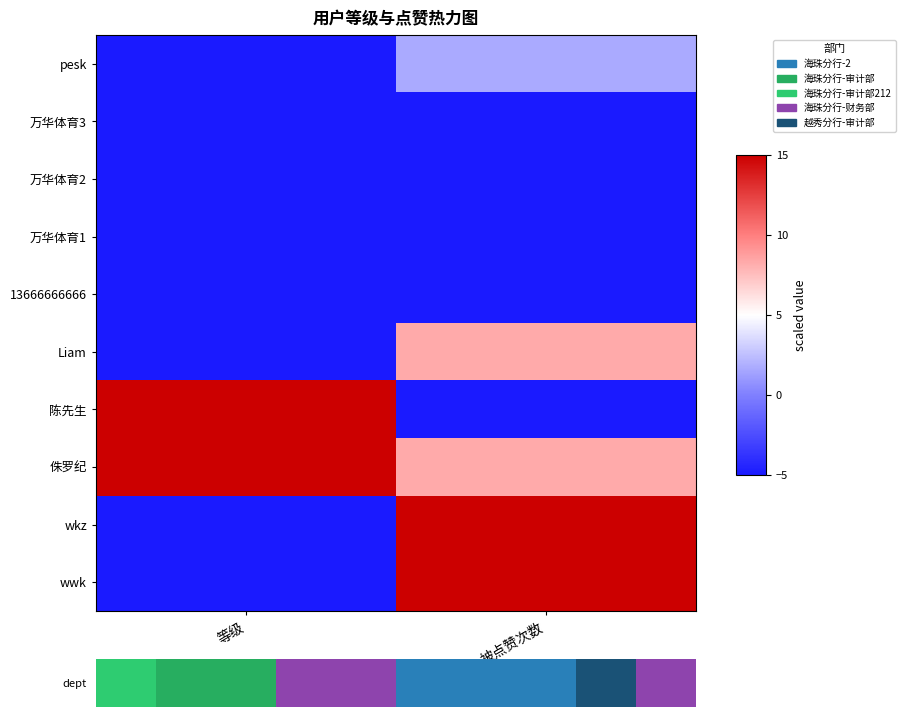

Reading left to right, transcribe all the data shown in this chart.

pesk: 等级=-5.0	被点赞次数=1.7
万华体育3: 等级=-5.0	被点赞次数=-5.0
万华体育2: 等级=-5.0	被点赞次数=-5.0
万华体育1: 等级=-5.0	被点赞次数=-5.0
13666666666: 等级=-5.0	被点赞次数=-5.0
Liam: 等级=-5.0	被点赞次数=8.3
陈先生: 等级=15.0	被点赞次数=-5.0
侏罗纪: 等级=15.0	被点赞次数=8.3
wkz: 等级=-5.0	被点赞次数=15.0
wwk: 等级=-5.0	被点赞次数=15.0